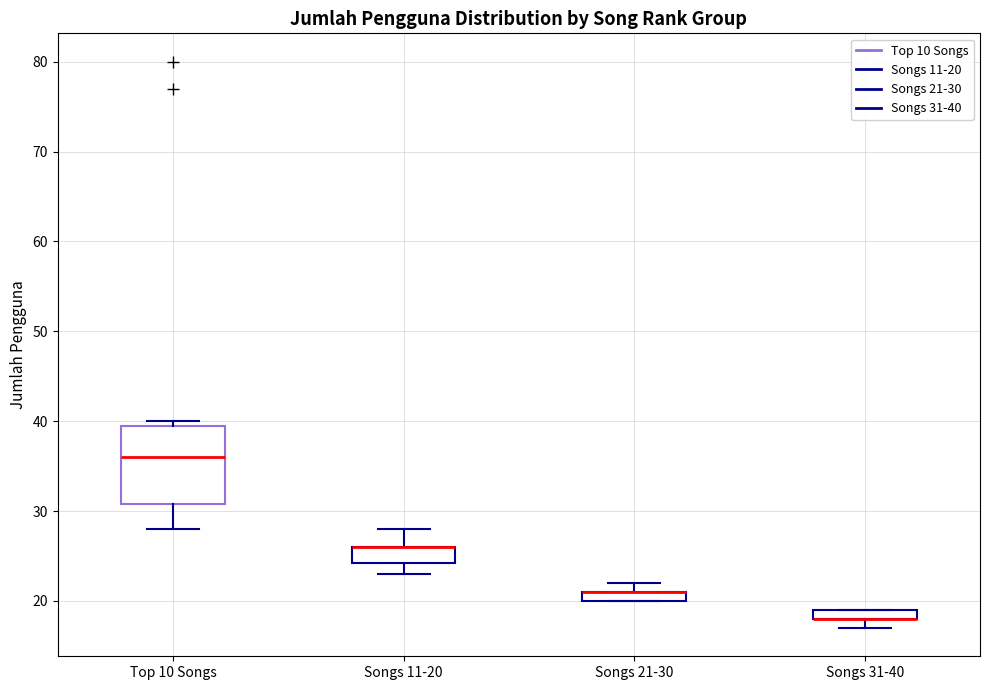

Where is the upper edge of the box for Songs 21-30 on the y-axis? The values are not printed on the chart, so give them approximately, as read against the axis.

21